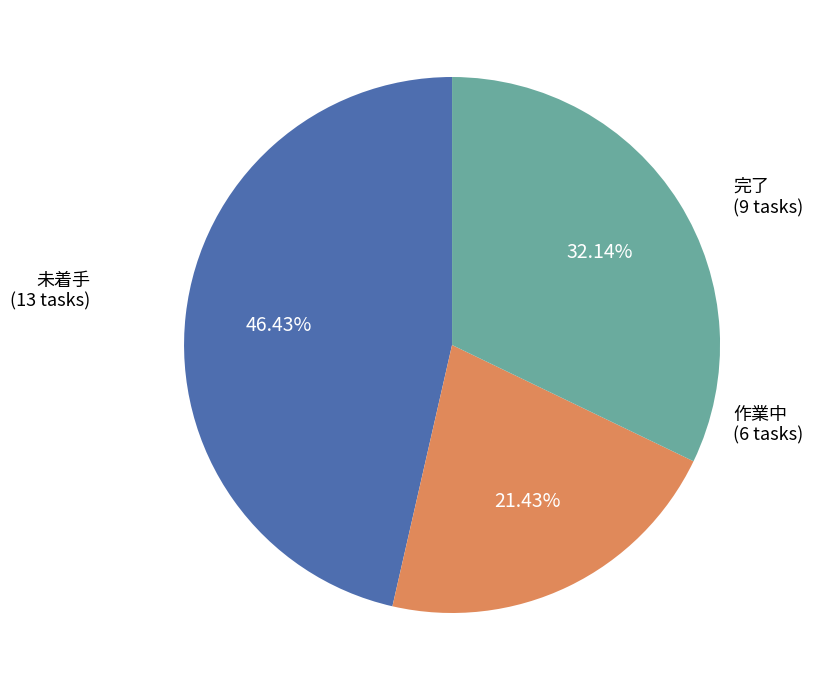

Is 未着手 the majority of the pie?

No